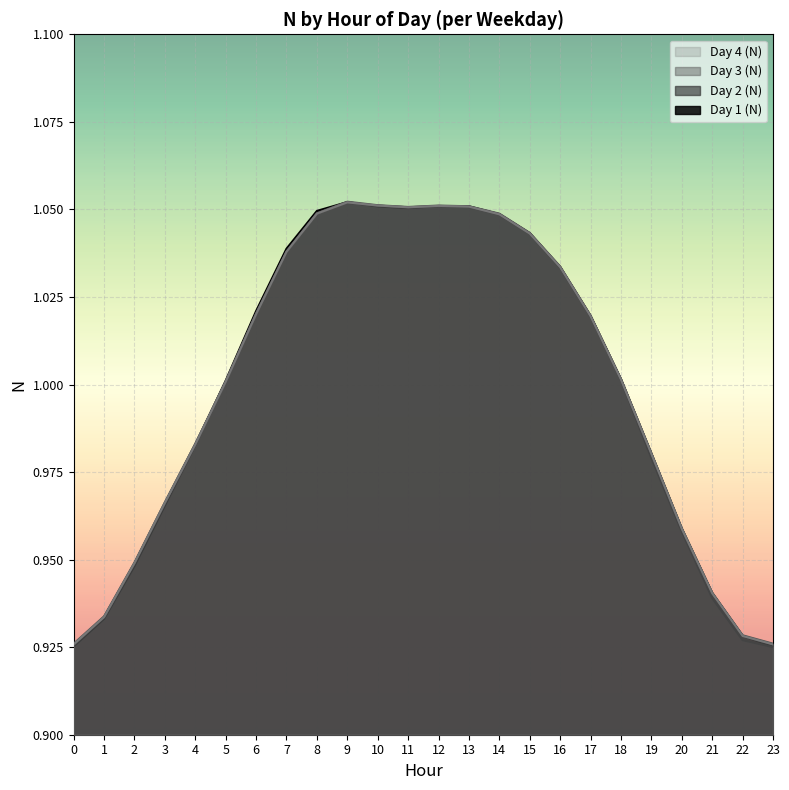

What are all the series names shown in the legend?

Day 4 (N), Day 3 (N), Day 2 (N), Day 1 (N)